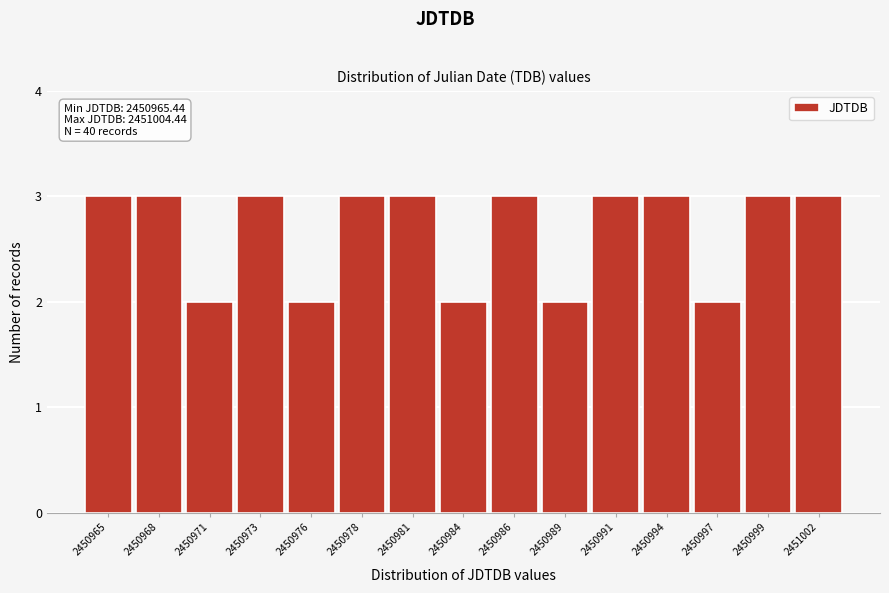

Reading left to right, extract all data points from this chart.

2450965=3	2450968=3	2450971=2	2450973=3	2450976=2	2450978=3	2450981=3	2450984=2	2450986=3	2450989=2	2450991=3	2450994=3	2450997=2	2450999=3	2451002=3